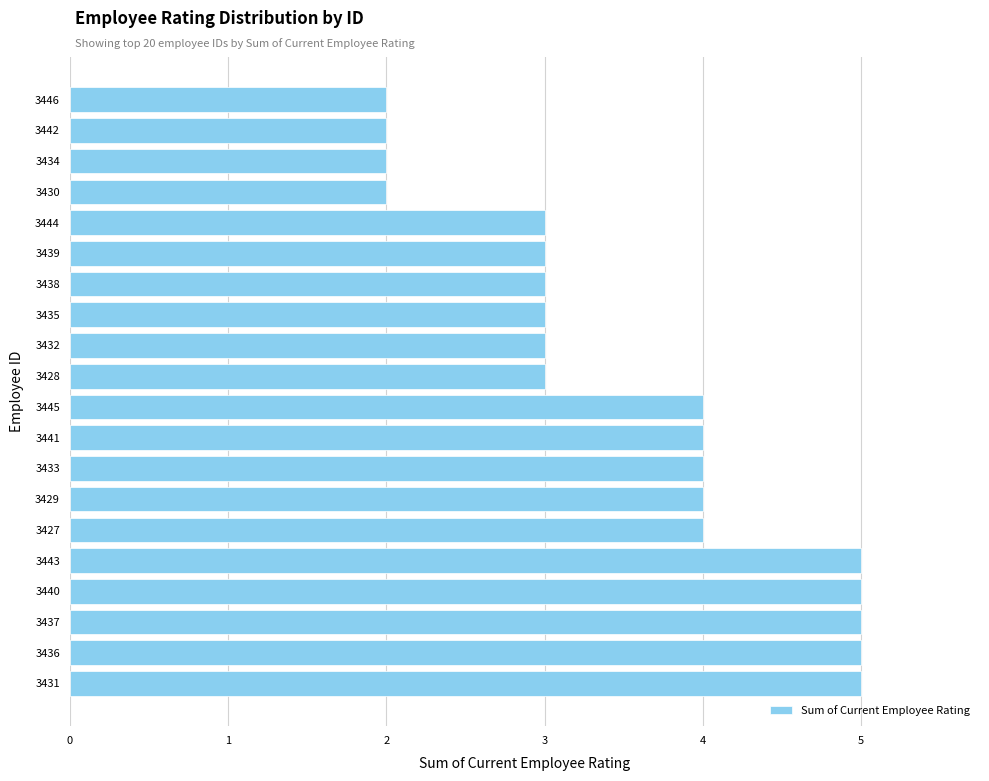

What is the maximum value shown in the chart?

5